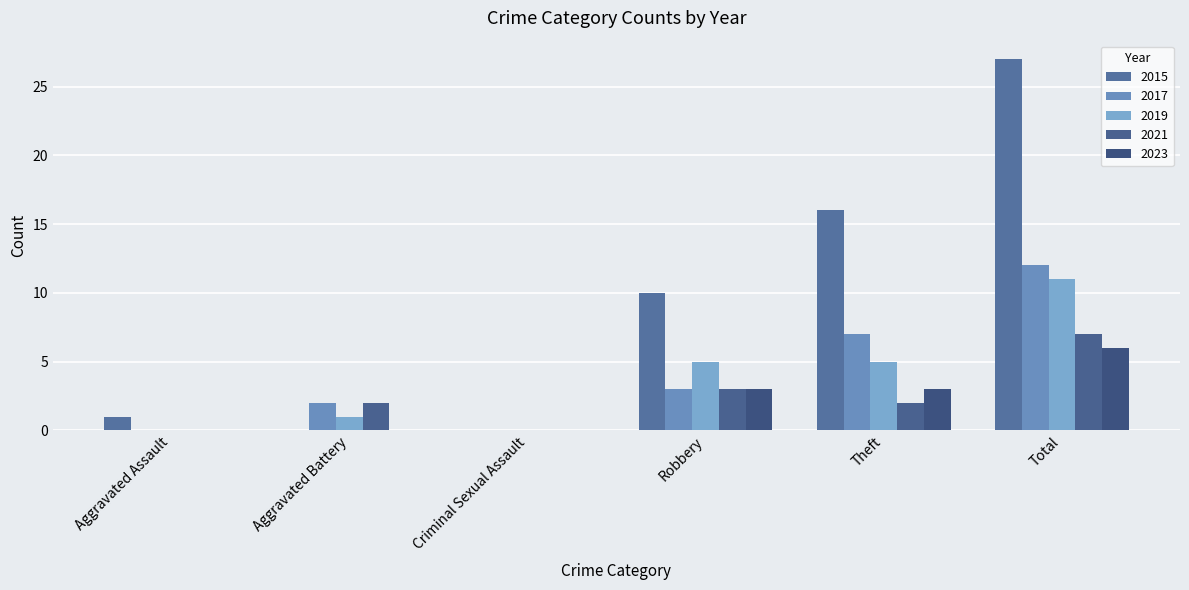

What is the average value of the 2017 series?

4